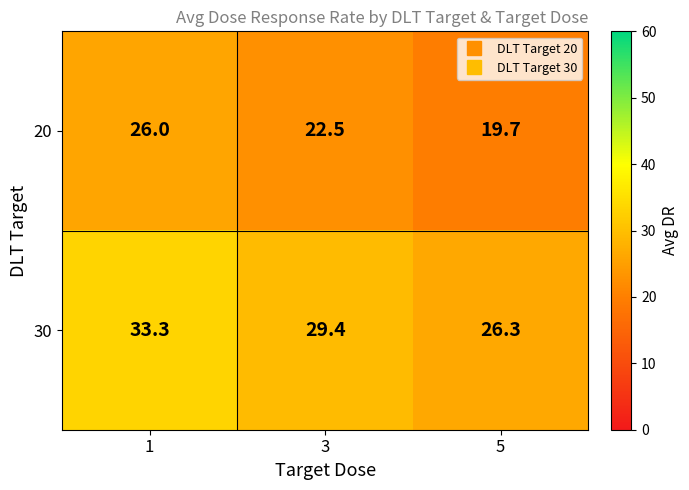

List the series in order of their overall mean, lowest first.

20, 30